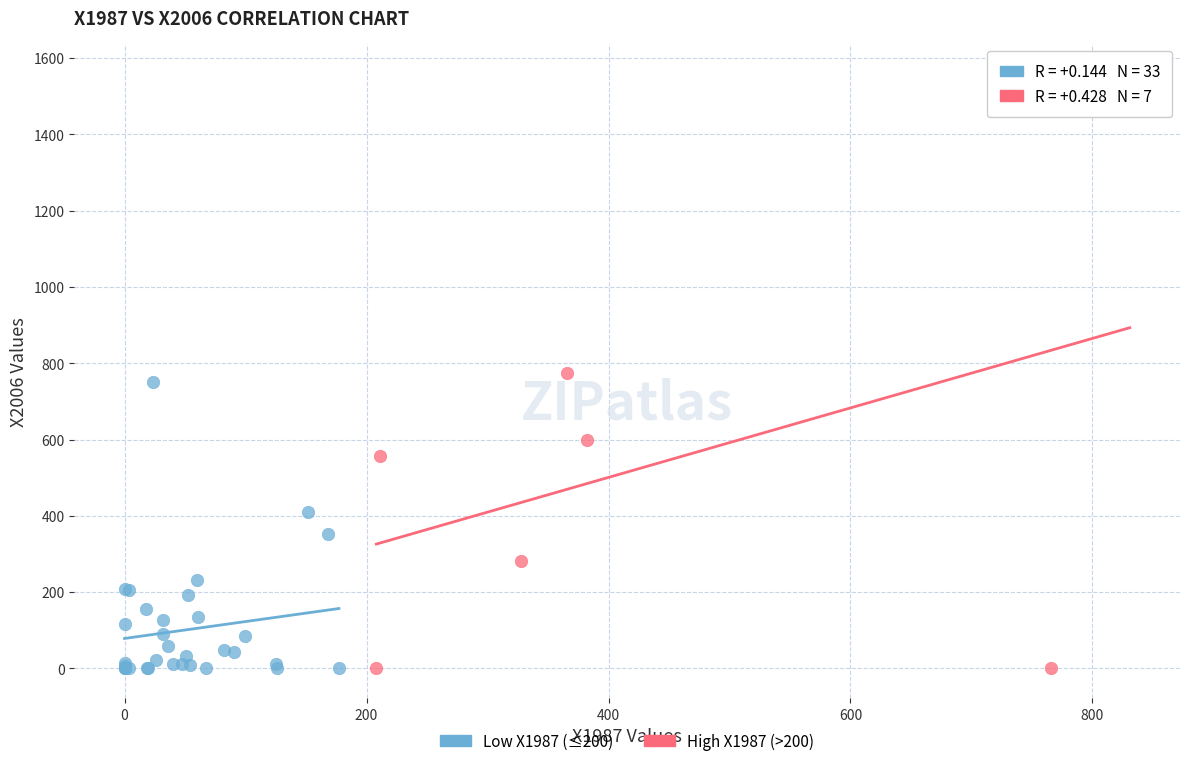

Which series contains the highest Y value?

High X1987 (>200)